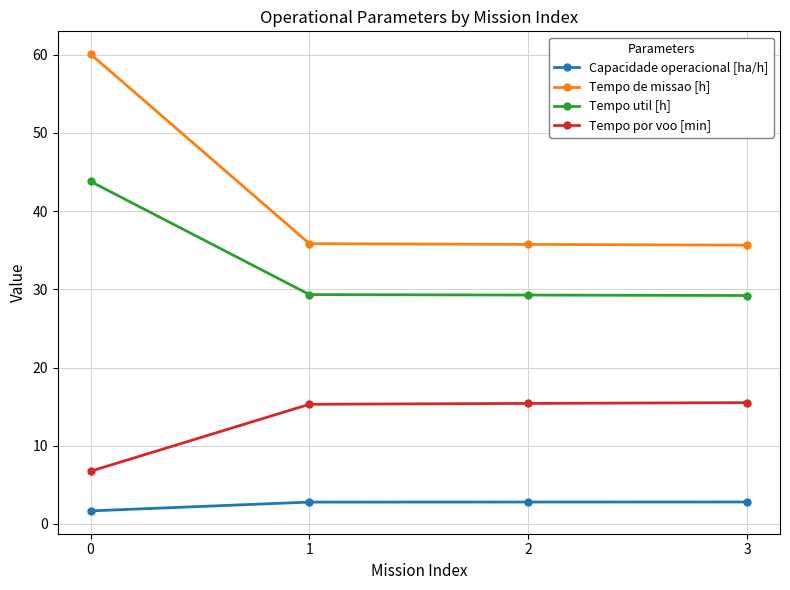

What is the average value of the Tempo por voo [min] series?

13.2